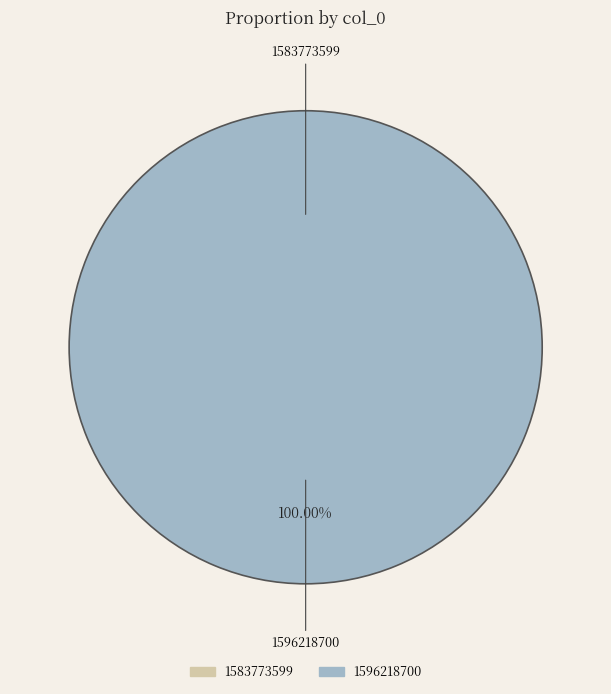

What is the largest slice in the pie chart?

1596218700